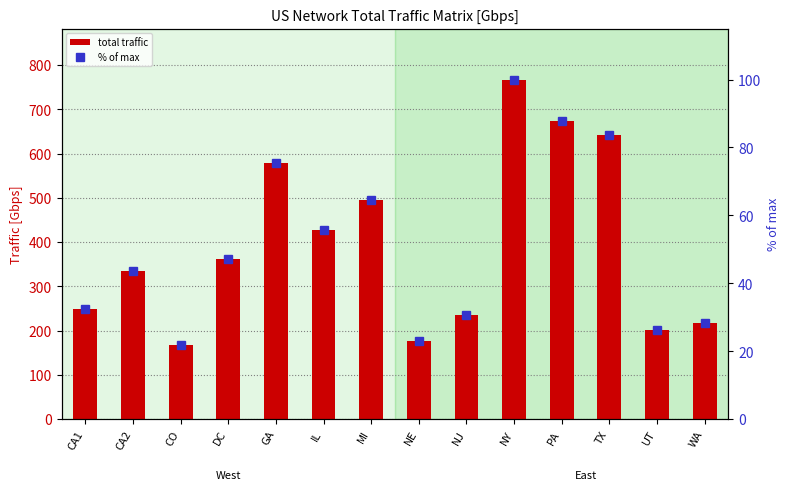

Count the number of data series in this chart.

2